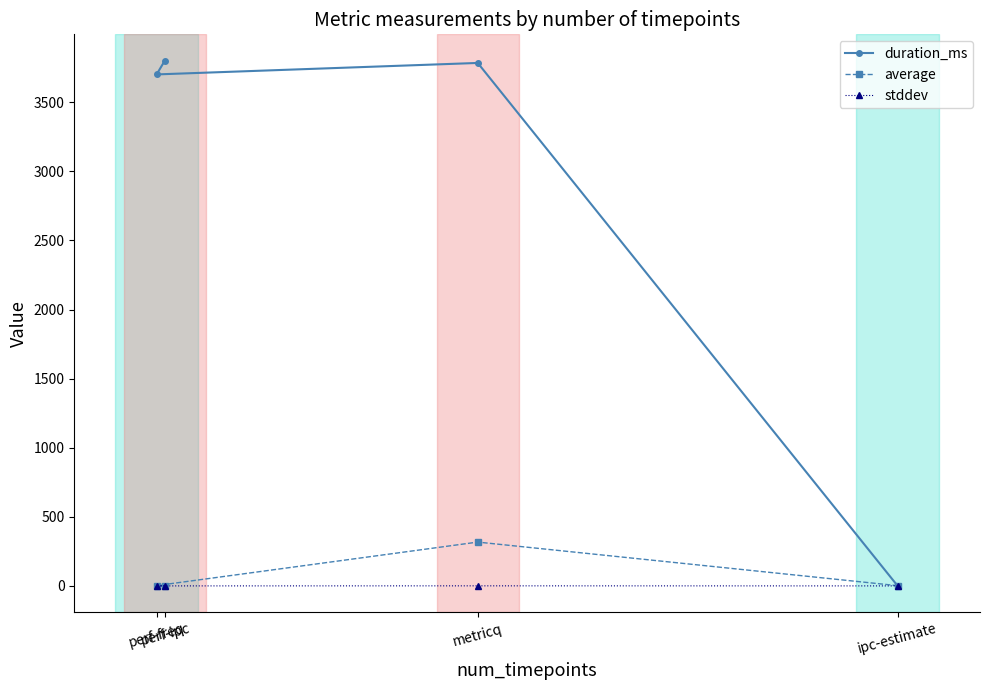

At which category is the sum across all series the highest?

metricq